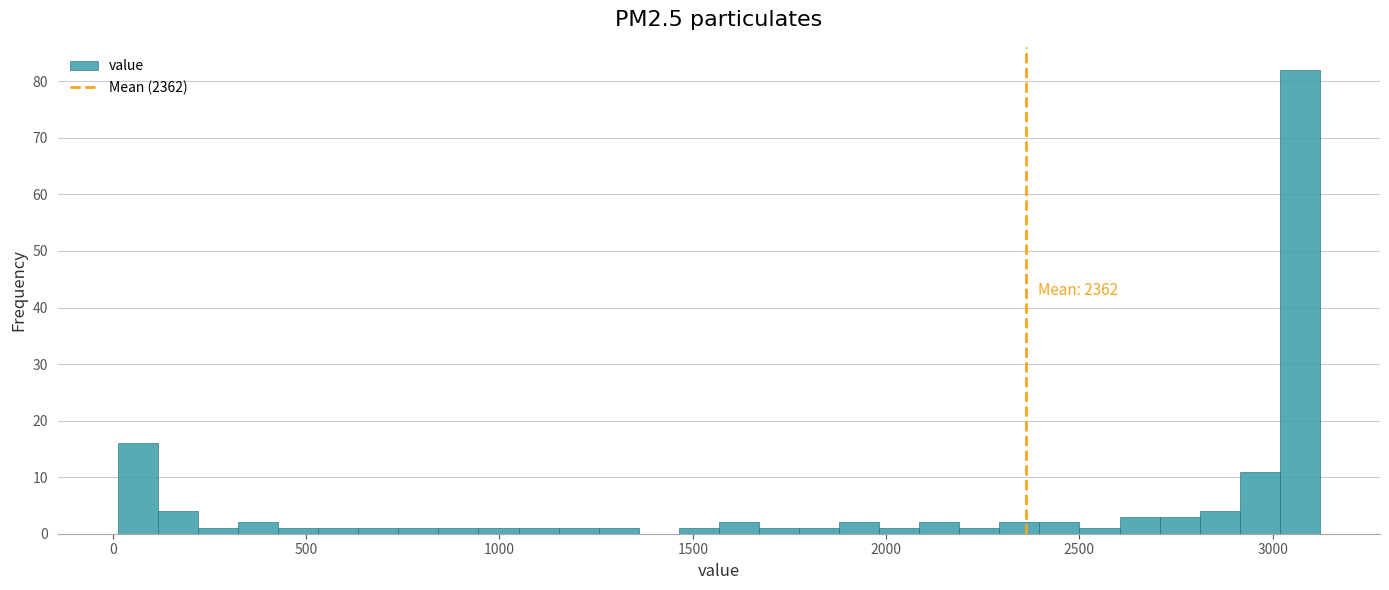

Read against the x-axis, roughly where is the centre of the tallest bar?

3050